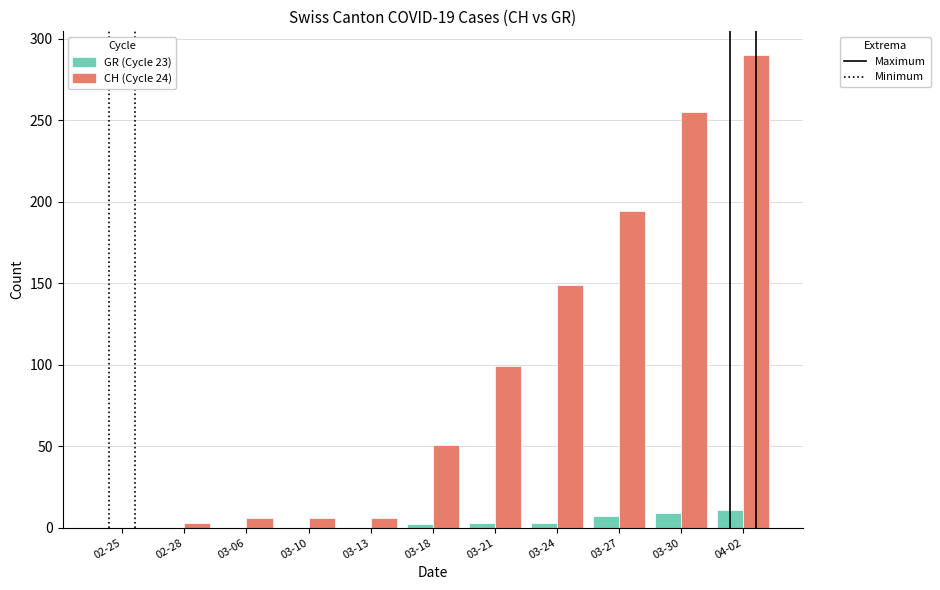

At which category is the sum across all series the highest?

04-02